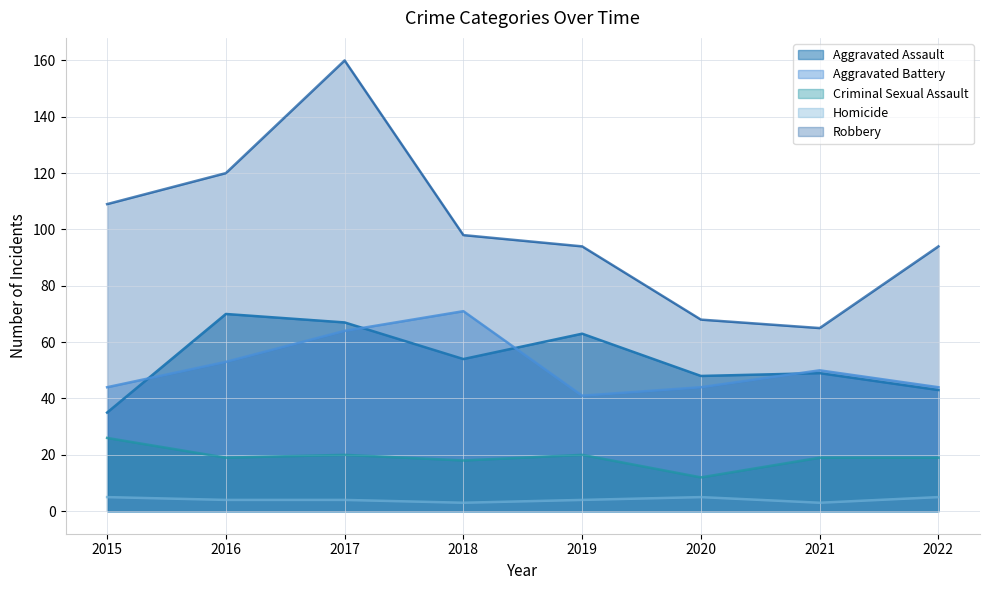

True or false: Criminal Sexual Assault and Aggravated Assault intersect in this chart.

False